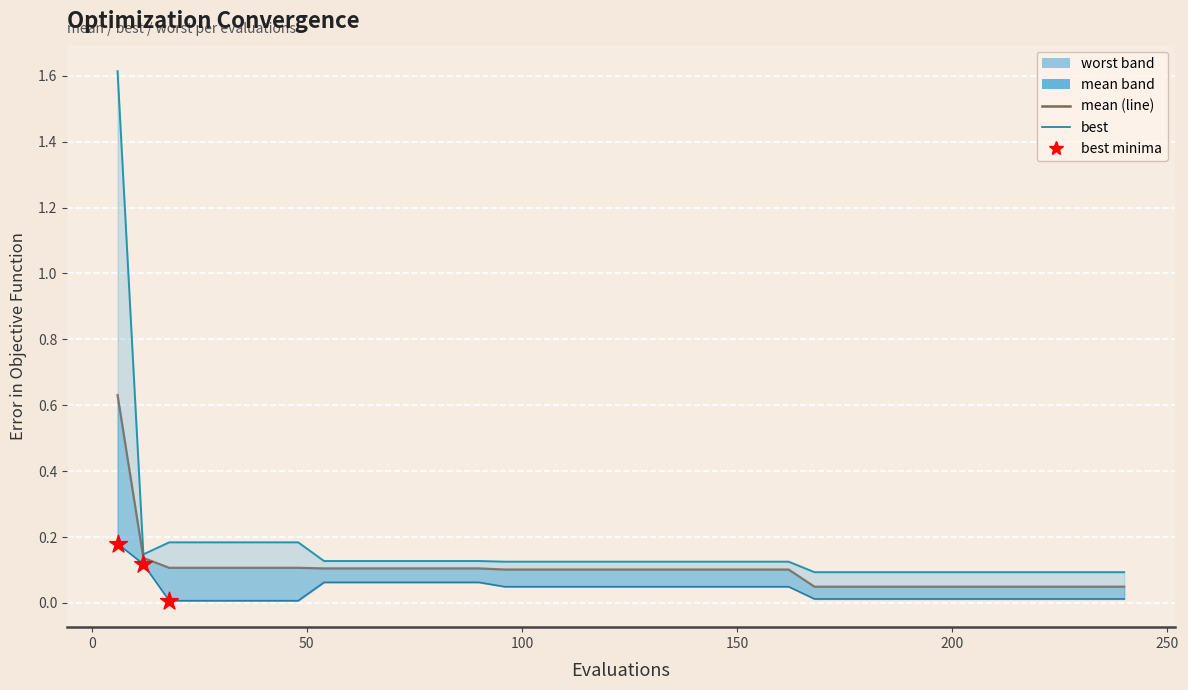

Is the value of mean at 42 greater than the value of worst at 156?

No